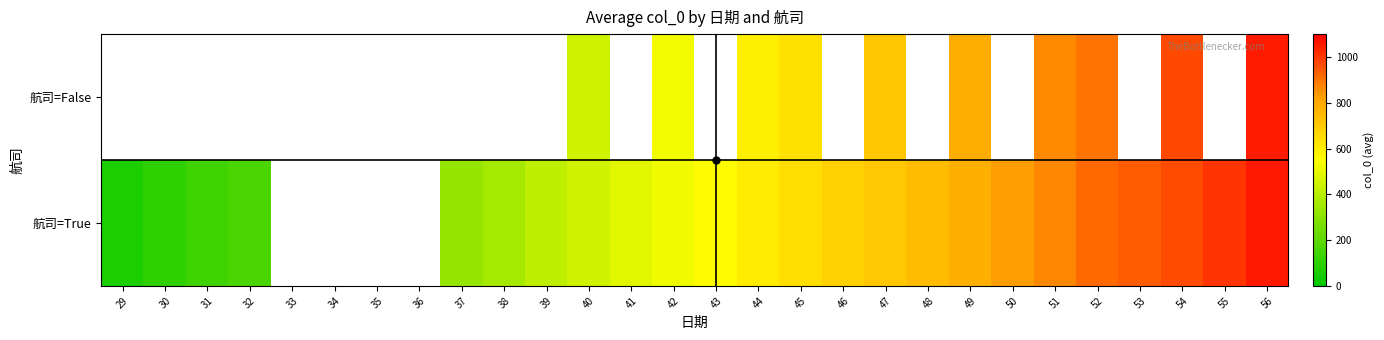

How many values in the 航司=True series are below 559?

10